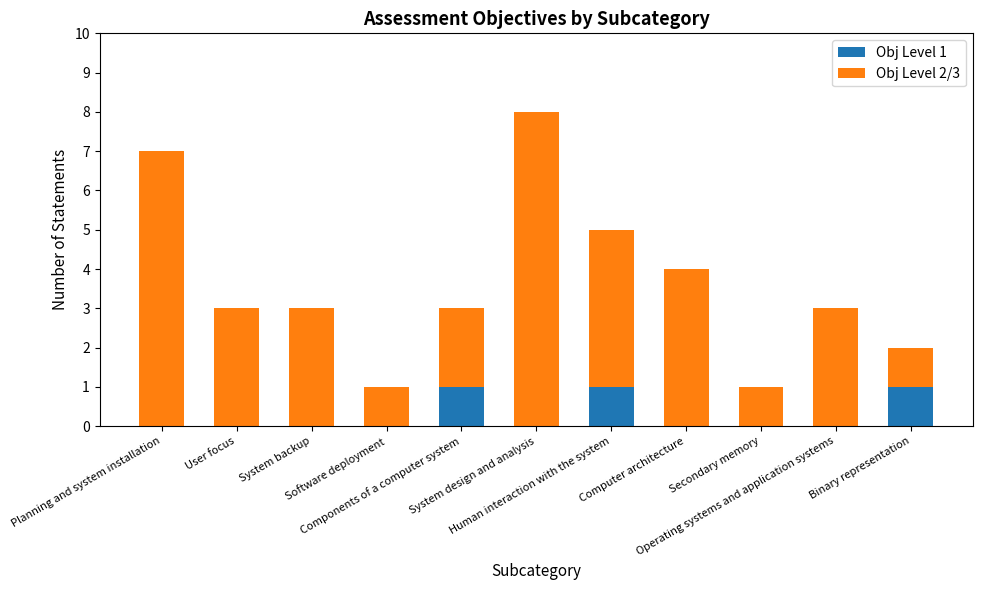

At which category is the sum across all series the highest?

System design and analysis